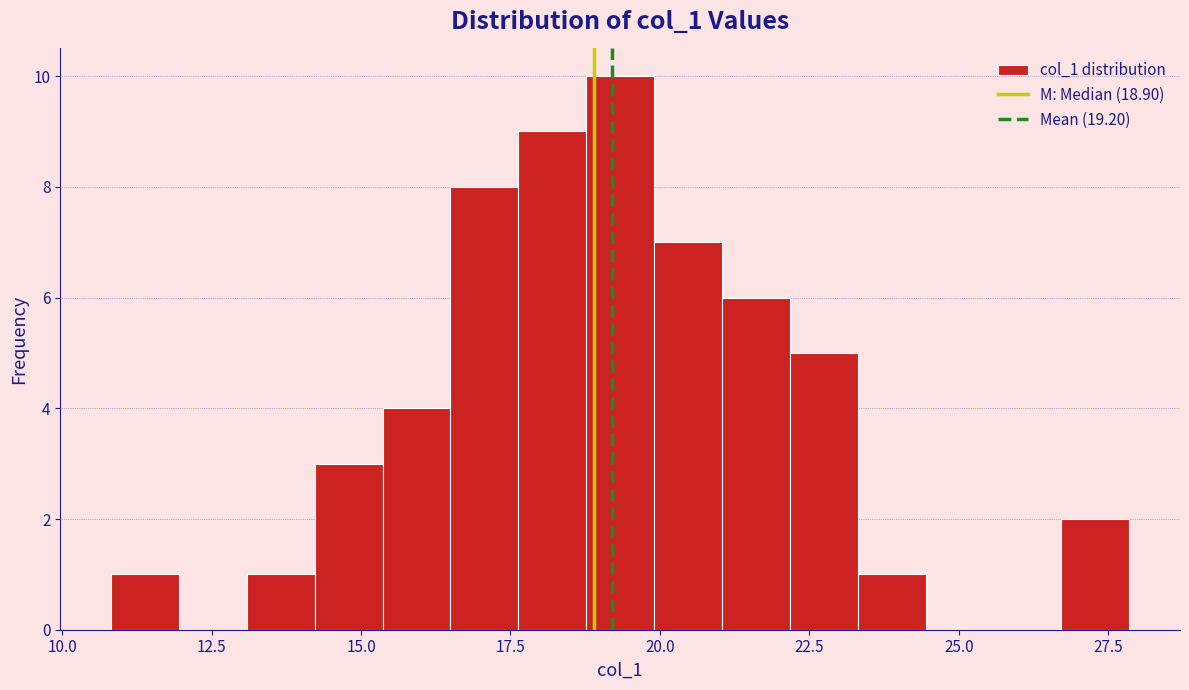

Read against the x-axis, roughly where is the centre of the tallest bar?

19.5